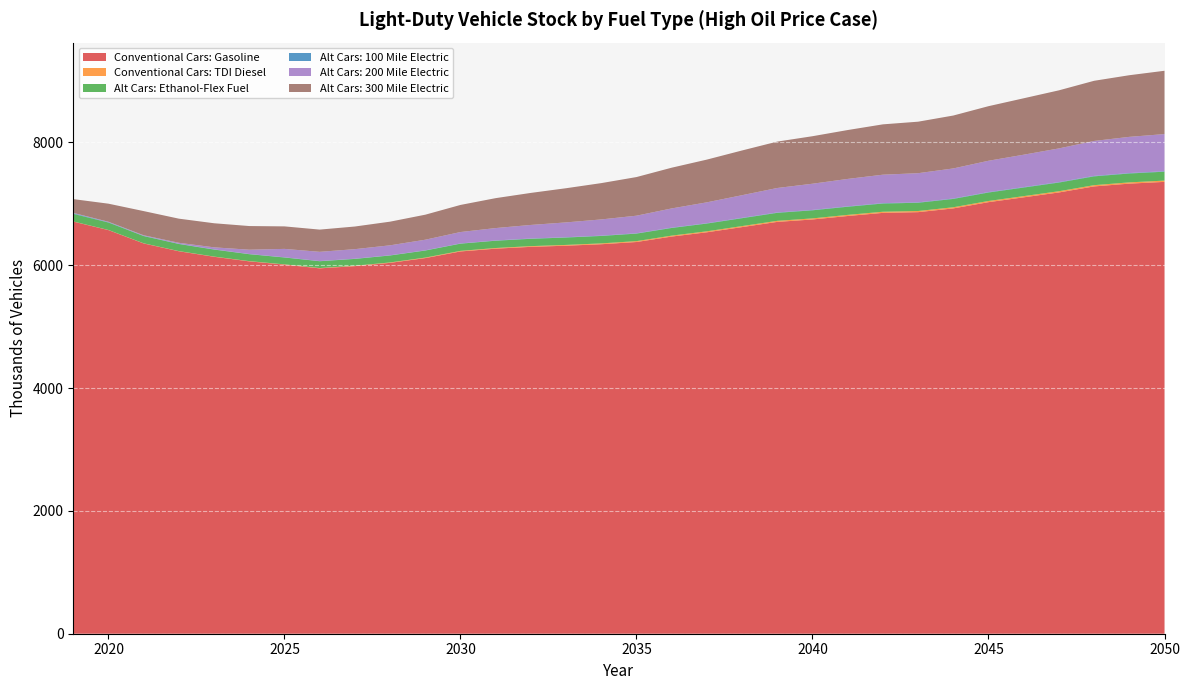

Reading left to right, what are all the values shown in this chart?

Conventional Cars: Gasoline: 2019=6710.0	2020=6571.3	2021=6354.1	2022=6226.9	2023=6137.2	2024=6062.4	2025=6009.2	2026=5948.5	2027=5984.6	2028=6038.1	2029=6115.7	2030=6223.9	2031=6269.2	2032=6298.8	2033=6317.5	2034=6341.5	2035=6377.5	2036=6466.3	2037=6535.9	2038=6620.4	2039=6705.1	2040=6744.5	2041=6801.1	2042=6851.8	2043=6863.7	2044=6924.5	2045=7026.3	2046=7104.9	2047=7184.3	2048=7282.7	2049=7328.0	2050=7356.6
Conventional Cars: TDI Diesel: 2019=2.1	2020=2.2	2021=2.4	2022=2.7	2023=3.1	2024=3.7	2025=4.3	2026=5.1	2027=6.0	2028=7.0	2029=8.1	2030=9.3	2031=10.5	2032=11.6	2033=12.6	2034=13.5	2035=14.3	2036=15.1	2037=15.9	2038=16.5	2039=17.1	2040=17.6	2041=18.0	2042=18.3	2043=18.5	2044=18.8	2045=19.2	2046=19.6	2047=19.9	2048=20.3	2049=20.5	2050=20.7
Alt Cars: Ethanol-Flex Fuel: 2019=124.3	2020=121.3	2021=117.9	2022=115.7	2023=114.1	2024=113.0	2025=112.0	2026=111.0	2027=111.9	2028=113.1	2029=114.8	2030=117.2	2031=118.7	2032=119.7	2033=120.5	2034=121.4	2035=122.6	2036=124.7	2037=126.4	2038=128.4	2039=130.4	2040=131.5	2041=132.8	2042=134.0	2043=134.4	2044=135.8	2045=137.9	2046=139.7	2047=141.4	2048=143.5	2049=144.6	2050=145.4
Alt Cars: 100 Mile Electric: 2019=9.9	2020=6.5	2021=4.5	2022=3.8	2023=3.4	2024=3.1	2025=3.0	2026=3.0	2027=3.2	2028=3.3	2029=3.6	2030=3.9	2031=4.2	2032=4.5	2033=4.7	2034=4.9	2035=5.1	2036=5.4	2037=5.6	2038=5.8	2039=6.0	2040=6.2	2041=6.3	2042=6.4	2043=6.5	2044=6.6	2045=6.8	2046=6.9	2047=7.1	2048=7.2	2049=7.3	2050=7.4
Alt Cars: 200 Mile Electric: 2019=5.8	2020=6.0	2021=8.5	2022=15.8	2023=33.0	2024=69.9	2025=137.0	2026=150.0	2027=155.7	2028=162.3	2029=172.8	2030=185.6	2031=202.1	2032=221.0	2033=241.6	2034=264.0	2035=286.5	2036=312.9	2037=340.0	2038=368.8	2039=398.5	2040=426.8	2041=446.6	2042=463.0	2043=474.8	2044=489.7	2045=510.3	2046=528.0	2047=548.7	2048=569.3	2049=589.1	2050=604.7
Alt Cars: 300 Mile Electric: 2019=223.9	2020=294.2	2021=393.5	2022=392.8	2023=392.0	2024=385.3	2025=366.4	2026=361.9	2027=368.5	2028=385.1	2029=407.2	2030=441.1	2031=487.1	2032=521.5	2033=556.4	2034=591.1	2035=628.9	2036=663.2	2037=695.6	2038=728.1	2039=755.3	2040=773.5	2041=795.8	2042=819.6	2043=838.5	2044=861.4	2045=888.6	2046=918.6	2047=945.4	2048=979.4	2049=1003.5	2050=1030.9